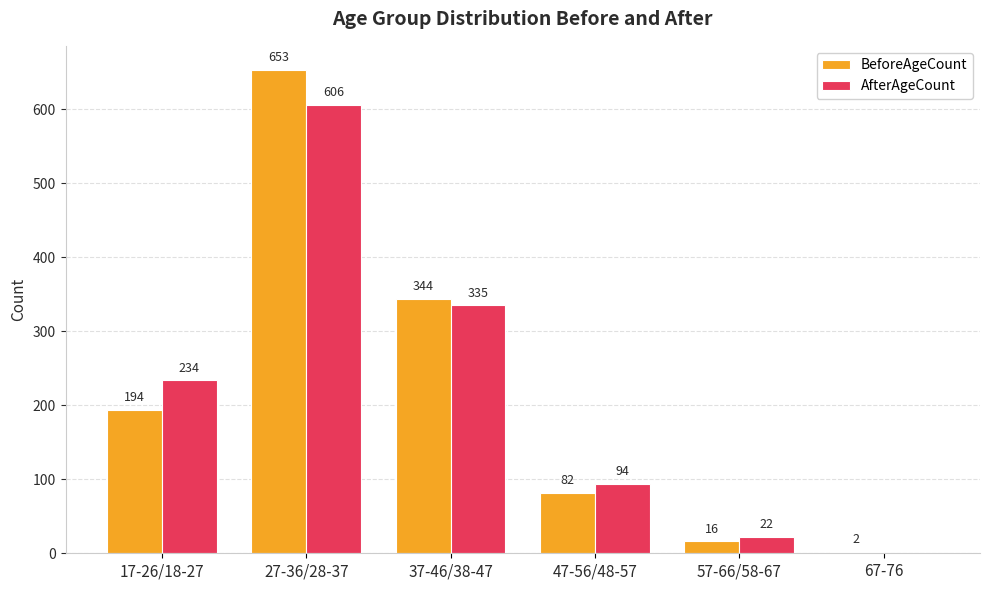

How many categories are shown in the chart?

6